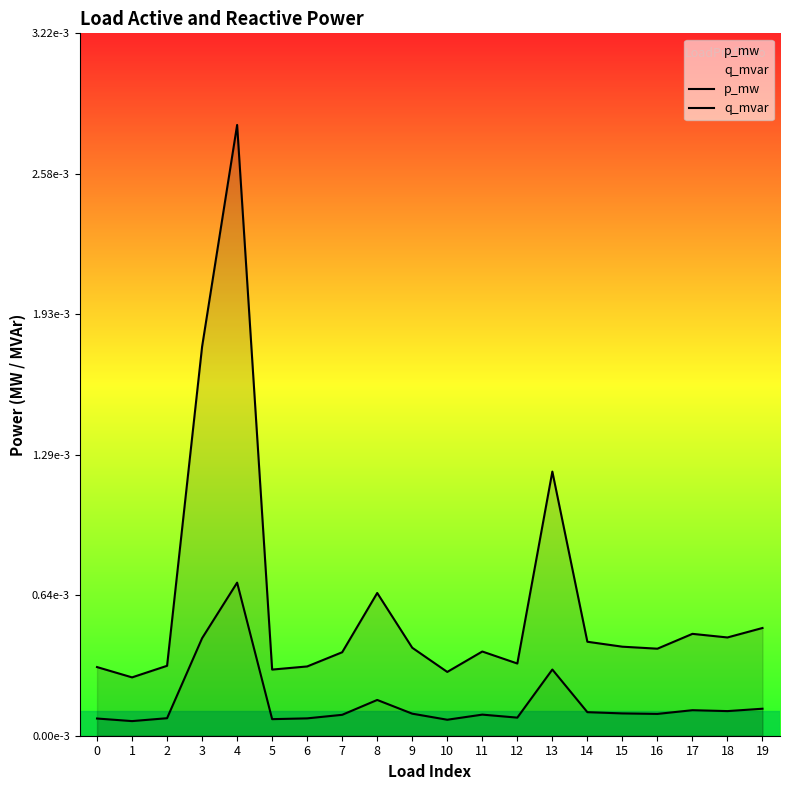

How many lines are shown in the chart?

2